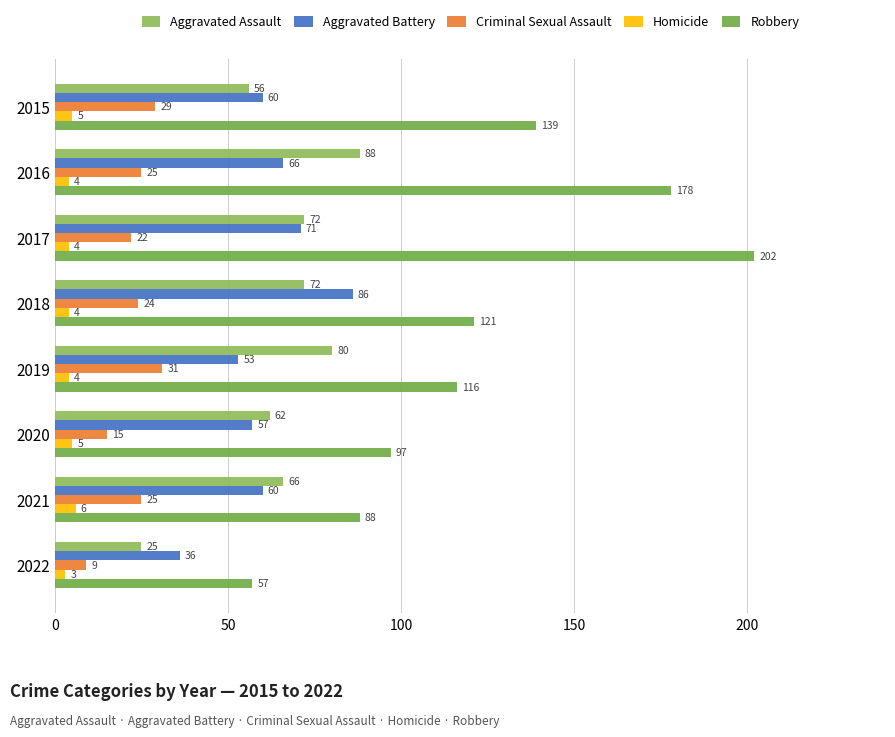

How many values in the Criminal Sexual Assault series are below 25?

4